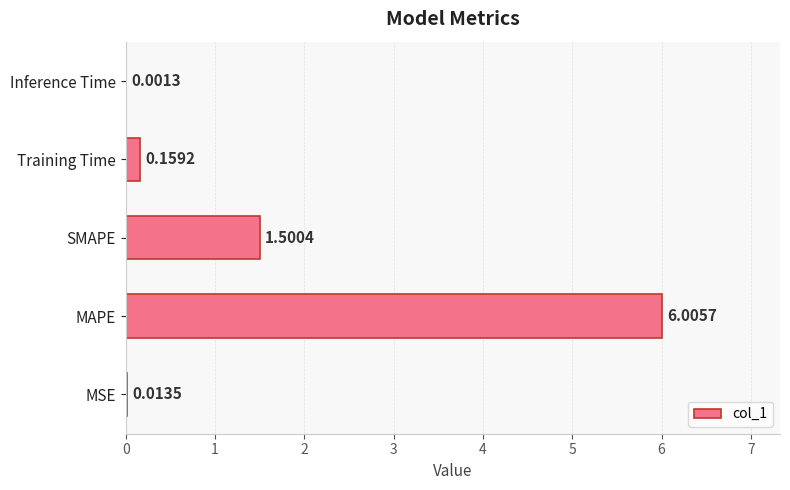

What is the average value?

1.5